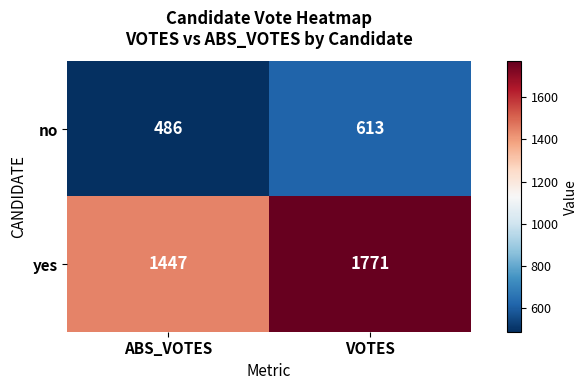

The no series shows 486 at ABS_VOTES. True or false?

True